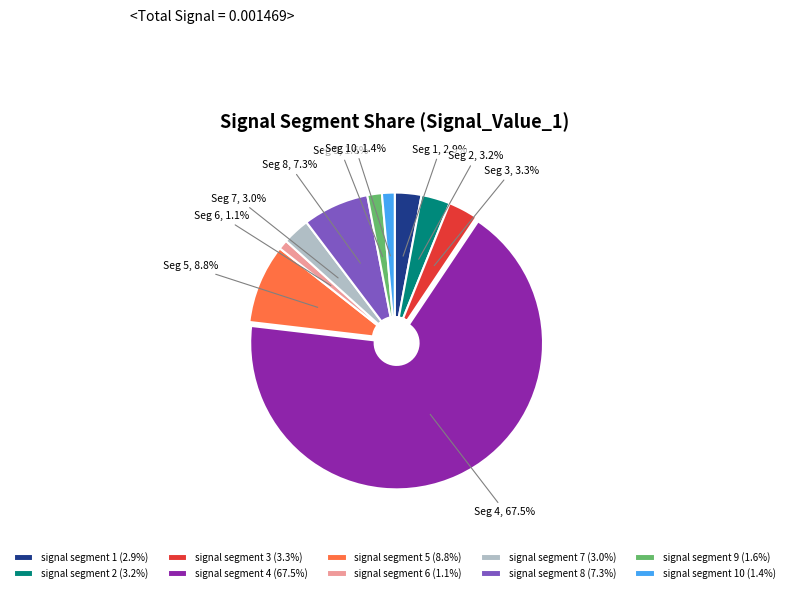

How many slices are in this pie chart?

10